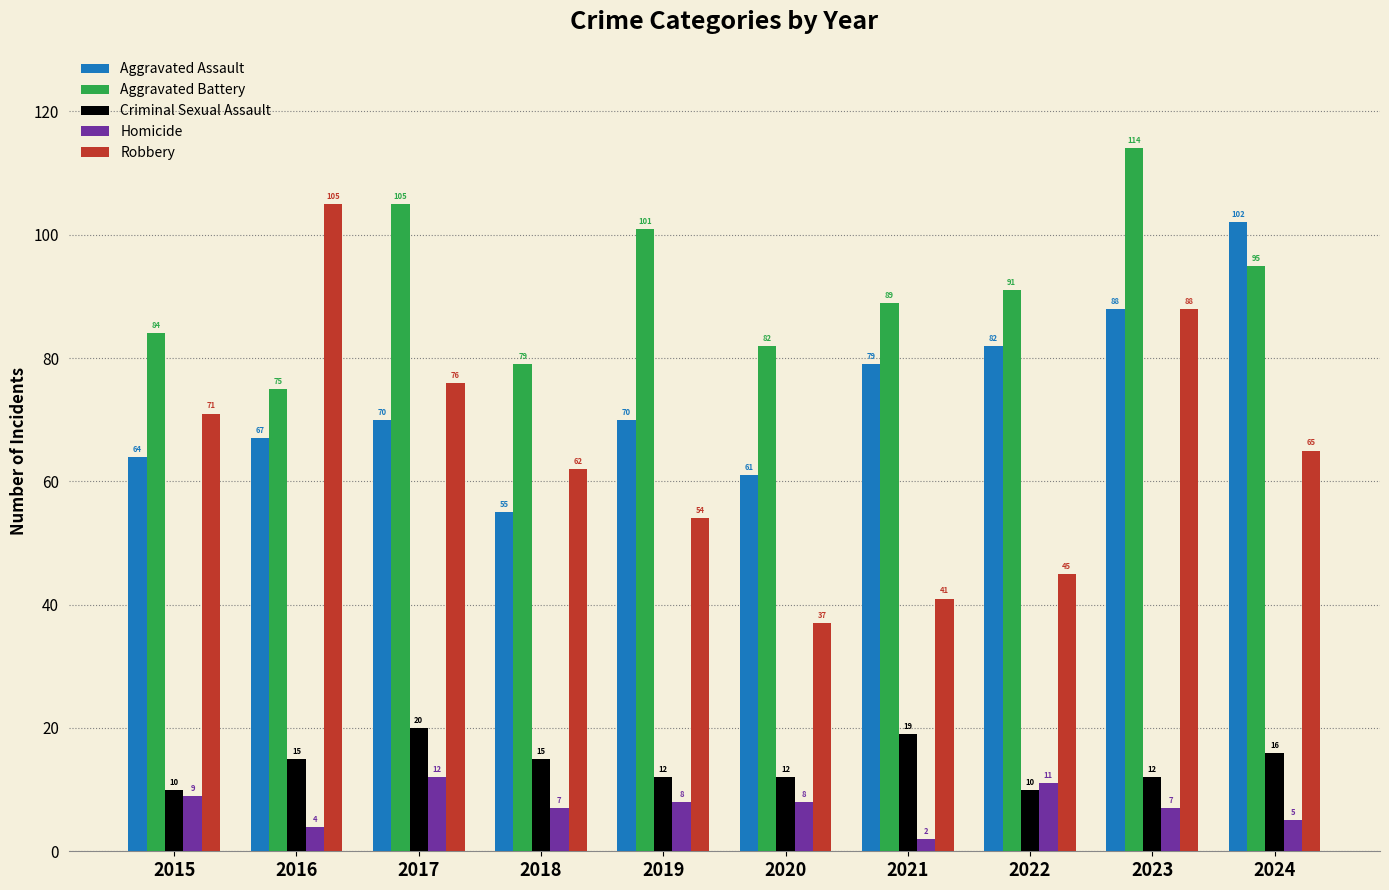

Between 2016 and 2018, which series saw the biggest shift?

Robbery